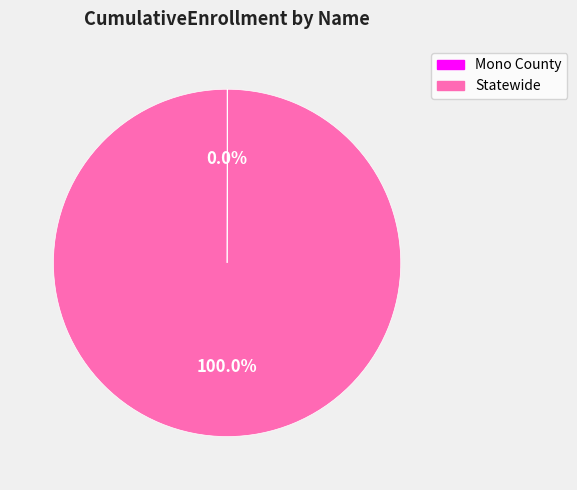

Which slice represents more than half of the pie?

Statewide